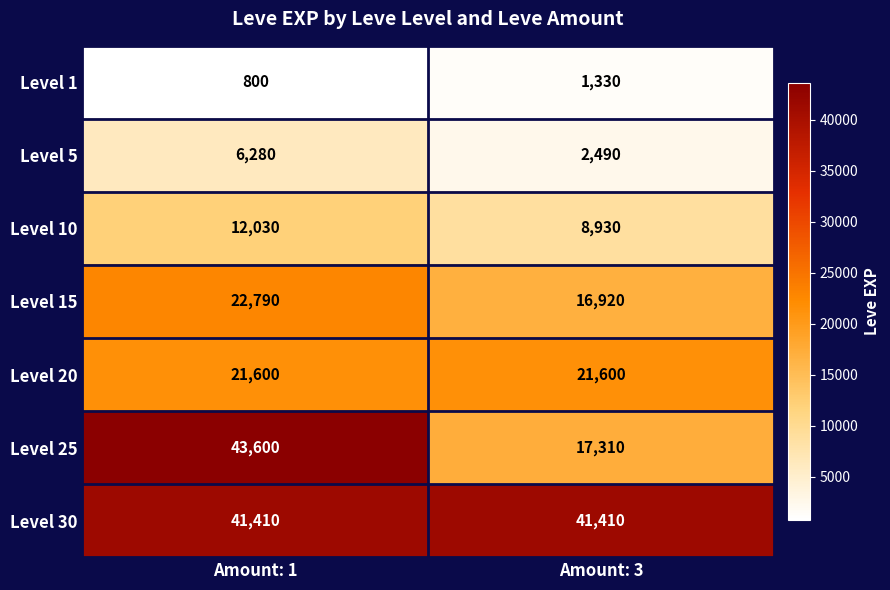

Rank the categories by Level 10 value from lowest to highest.

Amount: 3, Amount: 1